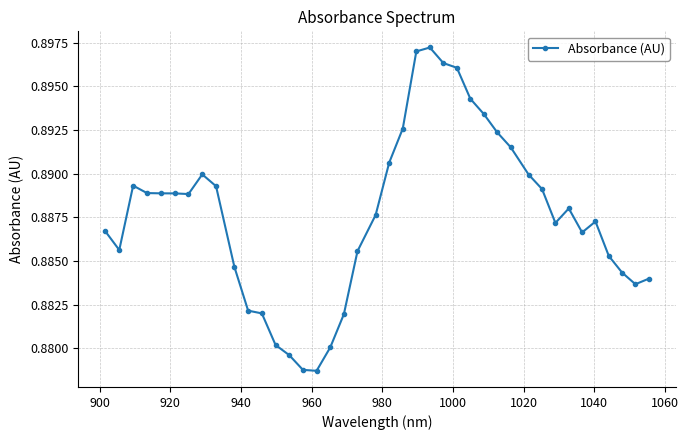

True or false: the data has more than 2 interior local peaks.

True